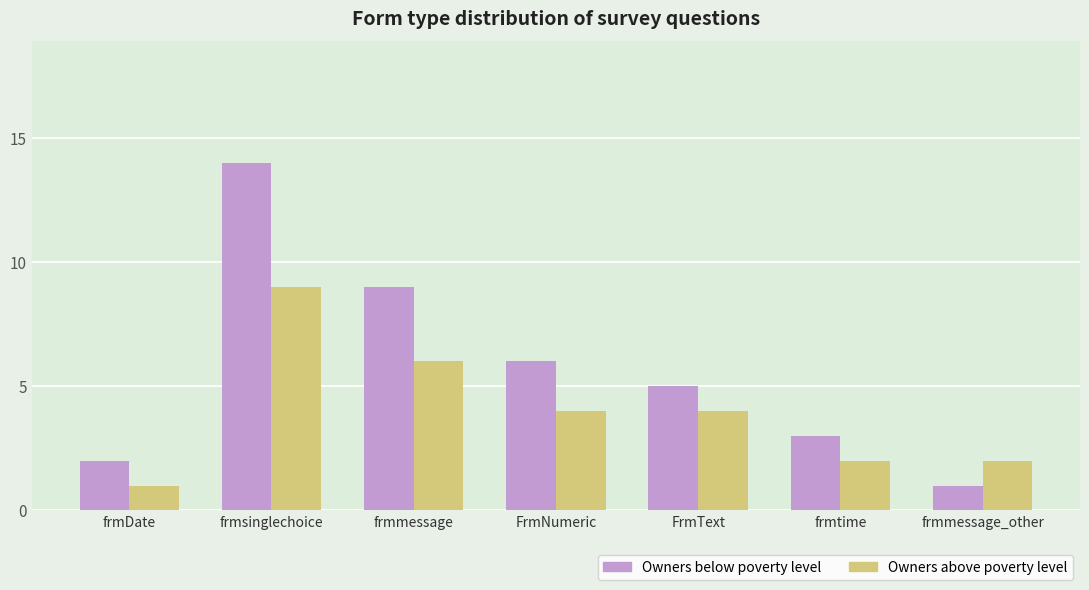

At which category is the sum across all series the highest?

frmsinglechoice